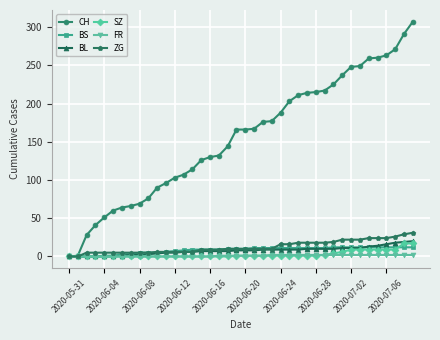

Which series has the widest spread of values?

CH